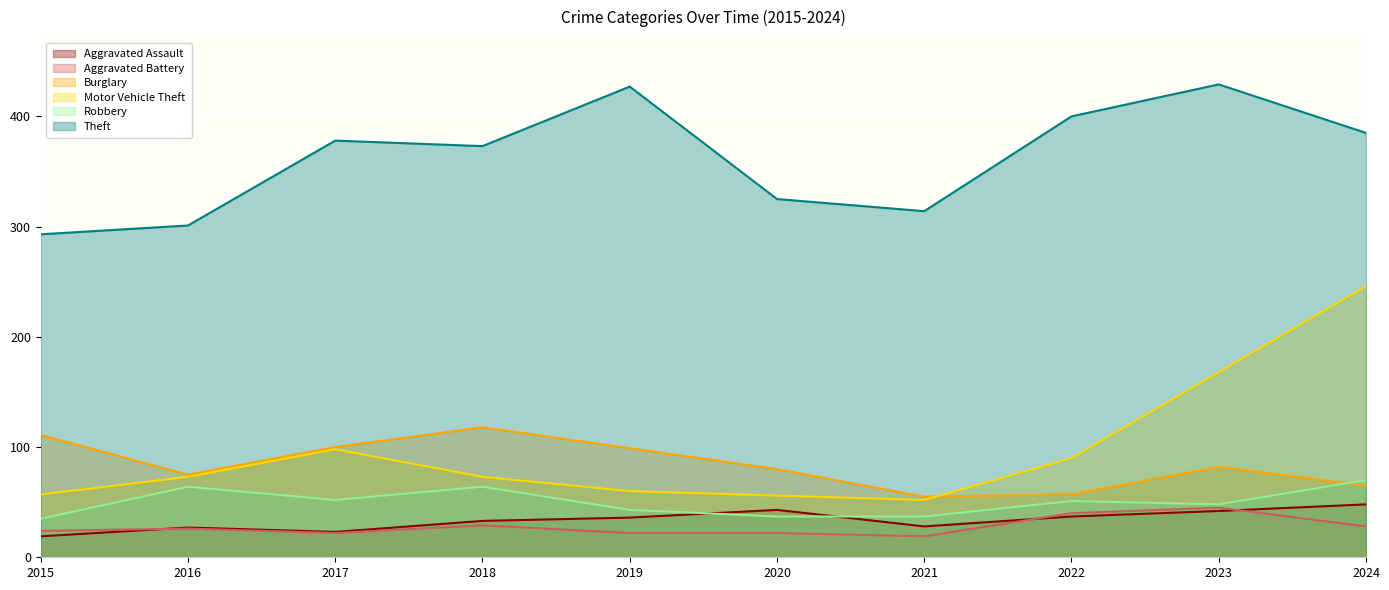

True or false: Aggravated Battery has more than 2 points higher than both neighbors.

True